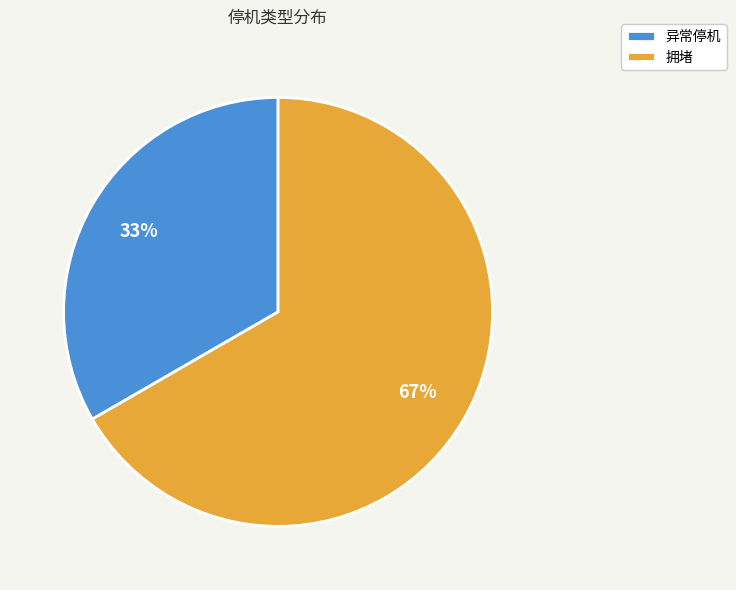

To the nearest percent, what is the average slice percentage?

50%